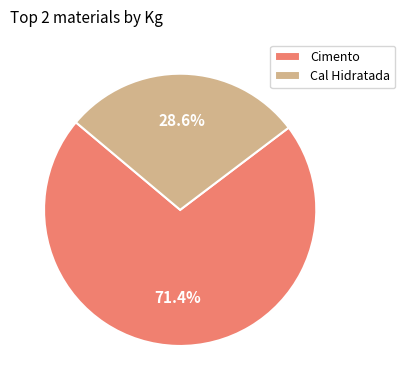

To the nearest percent, what is the average slice percentage?

50%